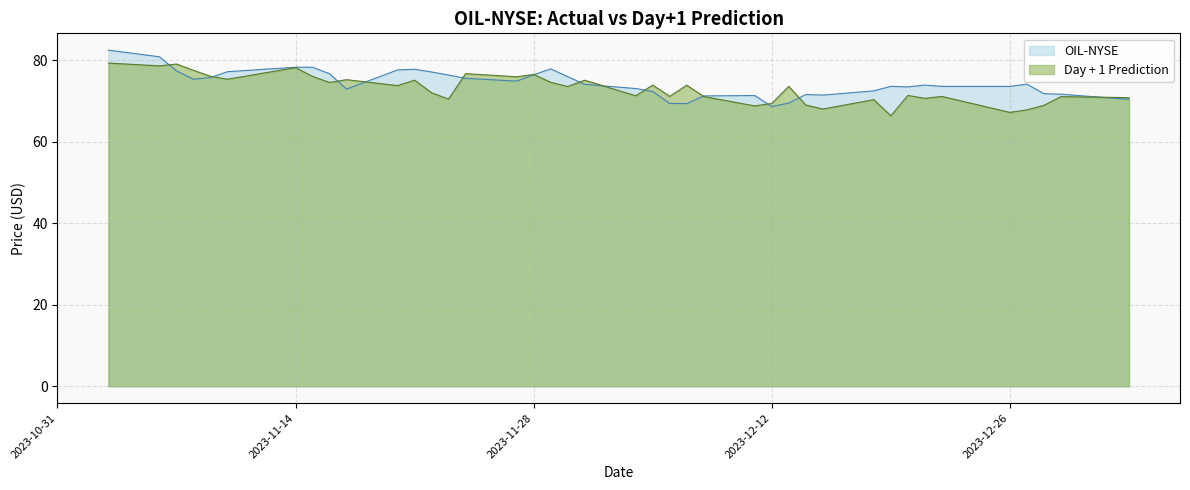

How many times do OIL-NYSE and Day + 1 Prediction cross each other?

13